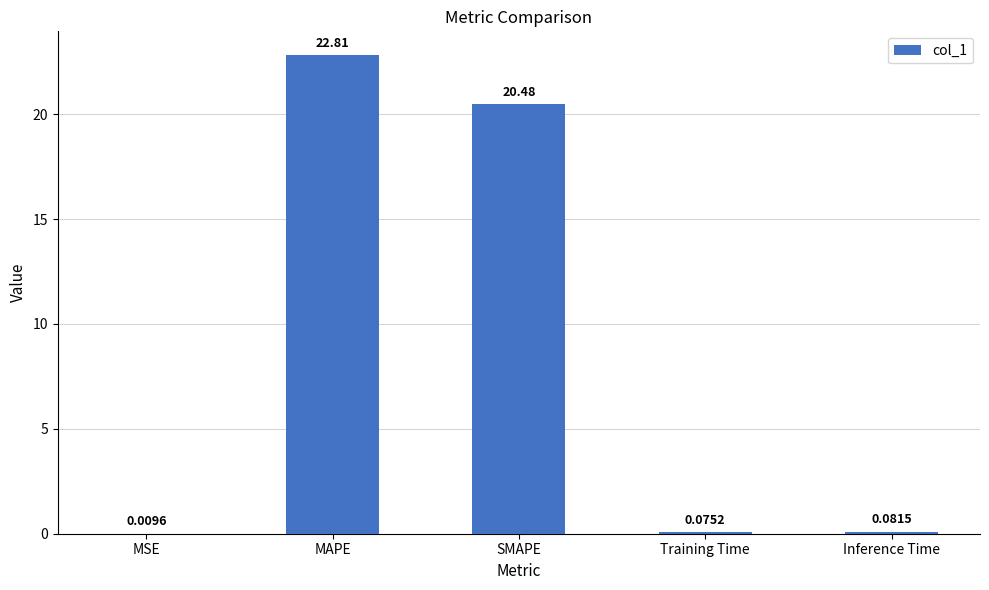

Where is the data nearest to the value 11?

SMAPE